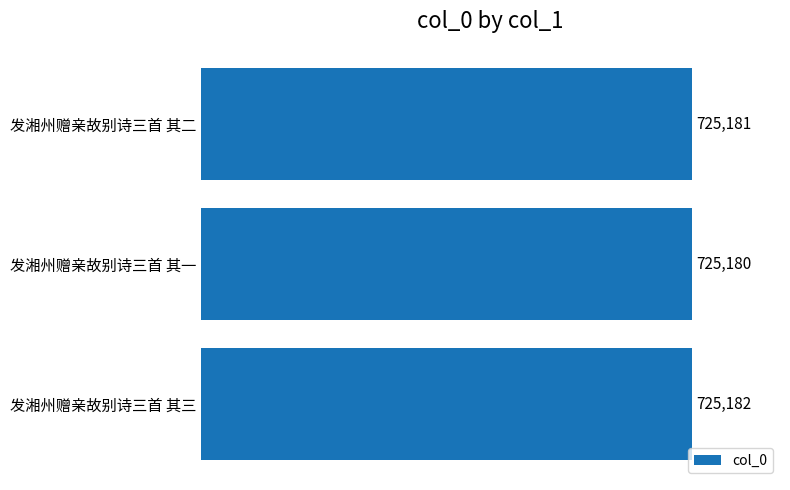

Reading top to bottom, list all the values displayed in this chart.

发湘州赠亲故别诗三首 其二=725181	发湘州赠亲故别诗三首 其一=725180	发湘州赠亲故别诗三首 其三=725182